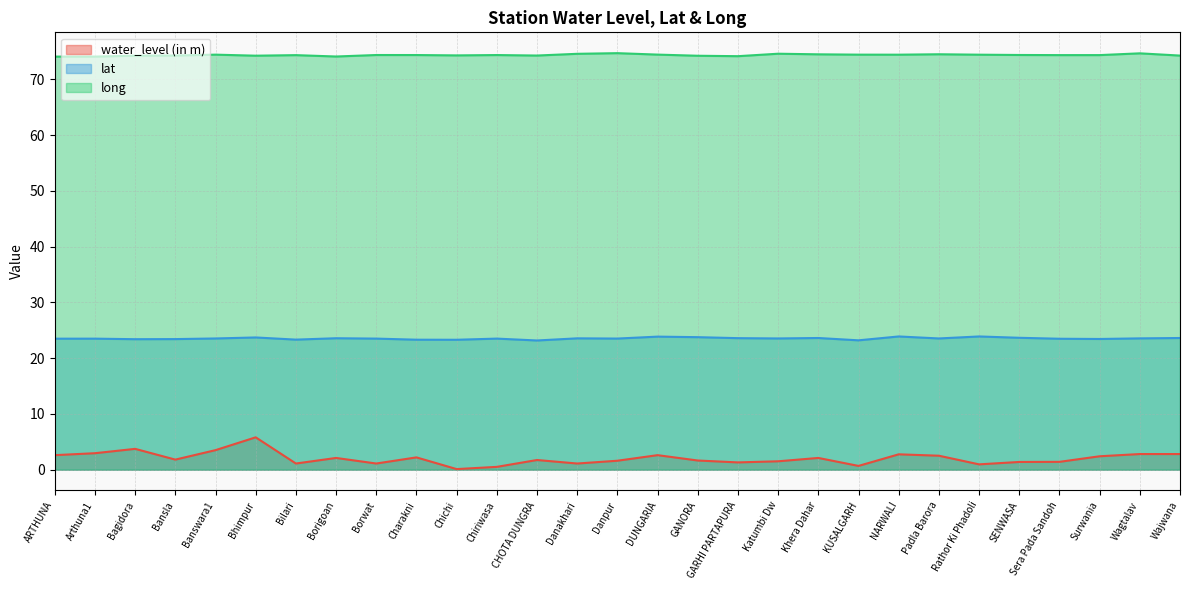

The value of lat at Wajwana is 23.6. True or false?

True